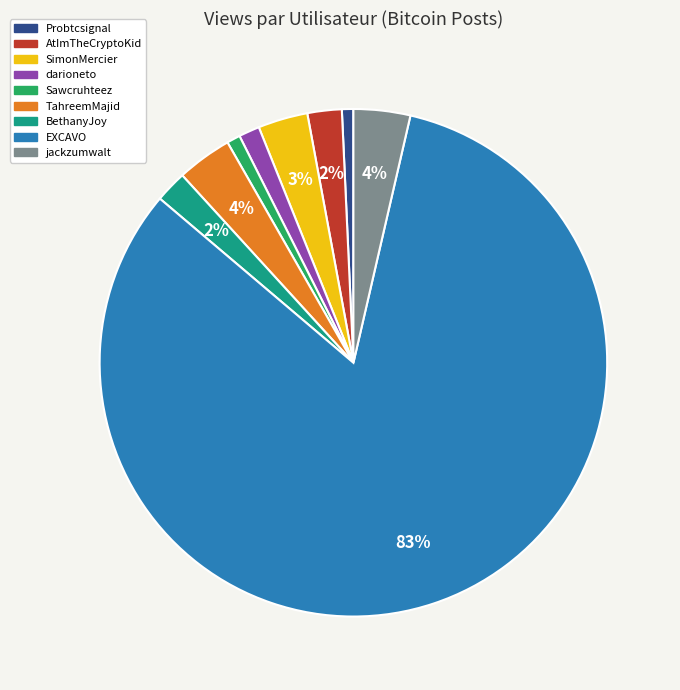

Count the number of slices in the pie.

9